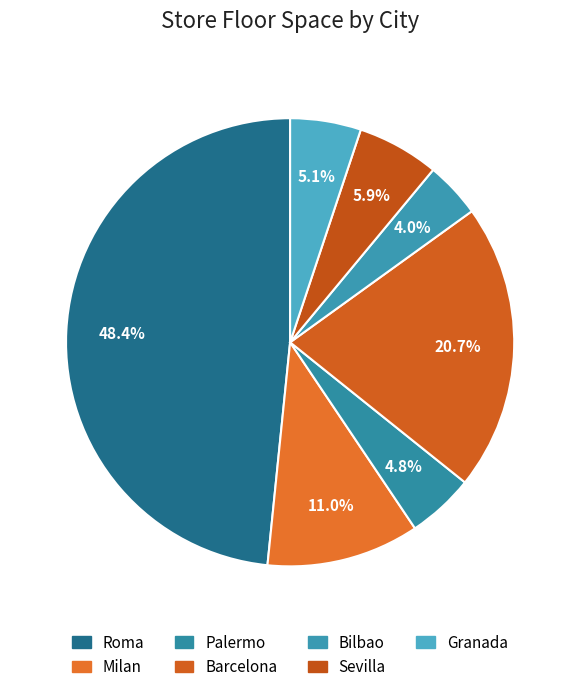

To the nearest percent, what portion does Milan represent?

11%